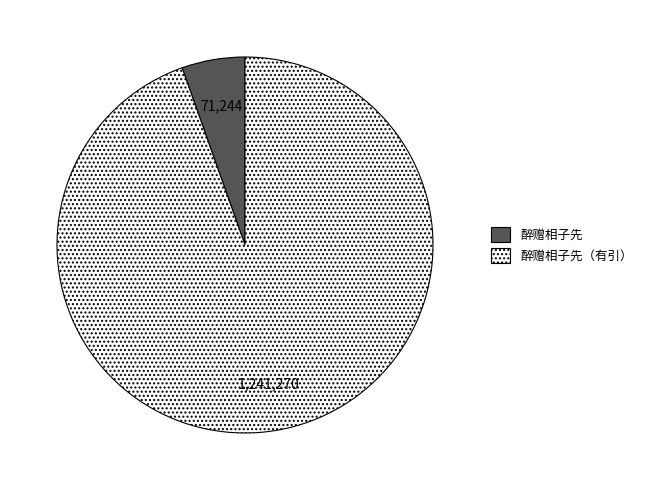

Is there a majority slice in this chart?

Yes